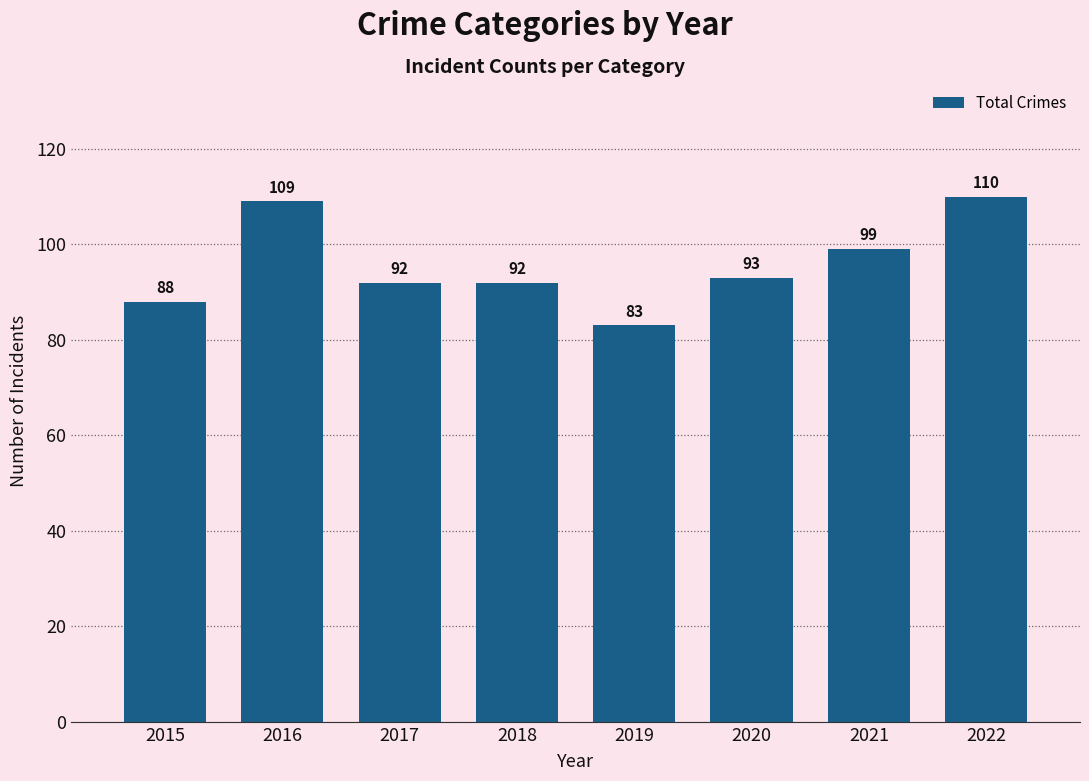

How many distinct data groups are displayed?

1